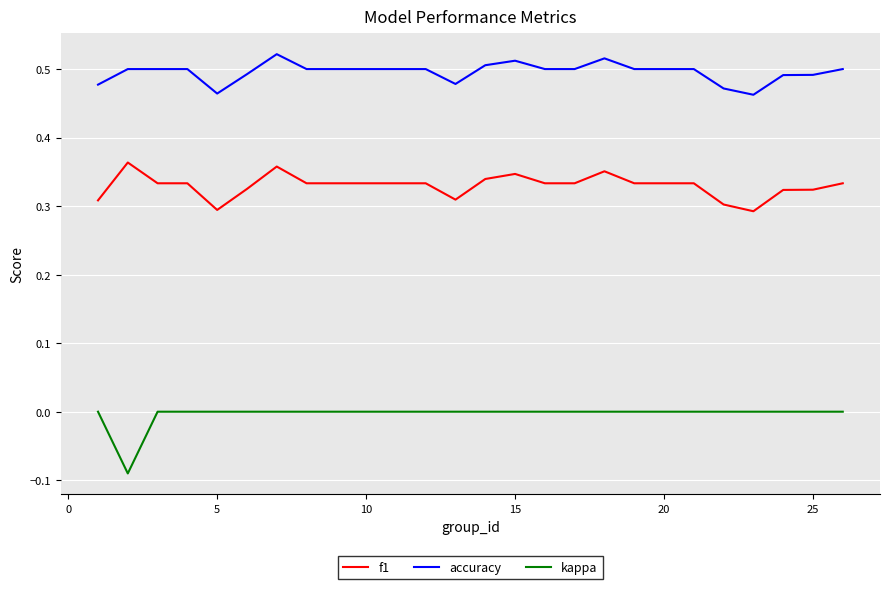

Rank the series by their average value, from lowest to highest.

kappa, f1, accuracy